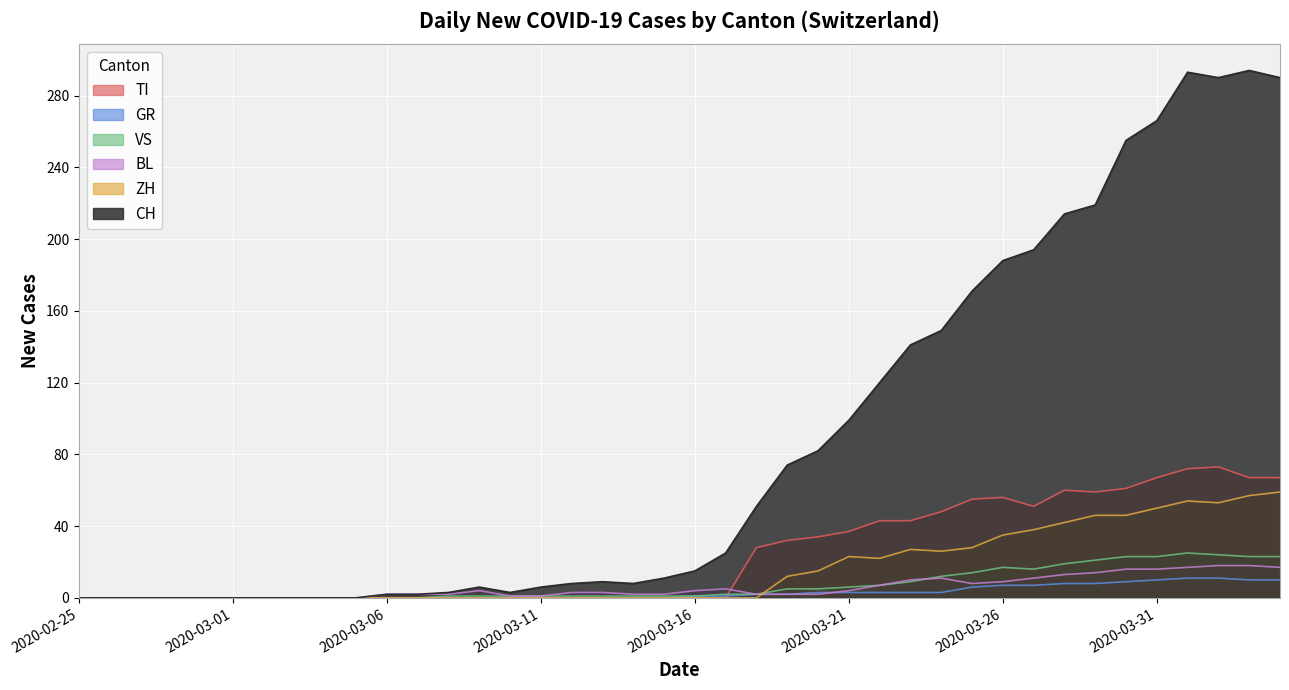

Reading left to right, extract all data points from this chart.

CH: 2020-02-25=0	2020-02-26=0	2020-02-27=0	2020-02-28=0	2020-02-29=0	2020-03-01=0	2020-03-02=0	2020-03-03=0	2020-03-04=0	2020-03-05=0	2020-03-06=2	2020-03-07=2	2020-03-08=3	2020-03-09=6	2020-03-10=3	2020-03-11=6	2020-03-12=8	2020-03-13=9	2020-03-14=8	2020-03-15=11	2020-03-16=15	2020-03-17=25	2020-03-18=51	2020-03-19=74	2020-03-20=82	2020-03-21=99	2020-03-22=120	2020-03-23=141	2020-03-24=149	2020-03-25=171	2020-03-26=188	2020-03-27=194	2020-03-28=214	2020-03-29=219	2020-03-30=255	2020-03-31=266	2020-04-01=293	2020-04-02=290	2020-04-03=294	2020-04-04=290
TI: 2020-02-25=0	2020-02-26=0	2020-02-27=0	2020-02-28=0	2020-02-29=0	2020-03-01=0	2020-03-02=0	2020-03-03=0	2020-03-04=0	2020-03-05=0	2020-03-06=0	2020-03-07=0	2020-03-08=0	2020-03-09=0	2020-03-10=0	2020-03-11=0	2020-03-12=0	2020-03-13=0	2020-03-14=0	2020-03-15=0	2020-03-16=0	2020-03-17=0	2020-03-18=28	2020-03-19=32	2020-03-20=34	2020-03-21=37	2020-03-22=43	2020-03-23=43	2020-03-24=48	2020-03-25=55	2020-03-26=56	2020-03-27=51	2020-03-28=60	2020-03-29=59	2020-03-30=61	2020-03-31=67	2020-04-01=72	2020-04-02=73	2020-04-03=67	2020-04-04=67
GR: 2020-02-25=0	2020-02-26=0	2020-02-27=0	2020-02-28=0	2020-02-29=0	2020-03-01=0	2020-03-02=0	2020-03-03=0	2020-03-04=0	2020-03-05=0	2020-03-06=0	2020-03-07=0	2020-03-08=0	2020-03-09=0	2020-03-10=0	2020-03-11=0	2020-03-12=0	2020-03-13=0	2020-03-14=0	2020-03-15=0	2020-03-16=1	2020-03-17=1	2020-03-18=2	2020-03-19=2	2020-03-20=3	2020-03-21=3	2020-03-22=3	2020-03-23=3	2020-03-24=3	2020-03-25=6	2020-03-26=7	2020-03-27=7	2020-03-28=8	2020-03-29=8	2020-03-30=9	2020-03-31=10	2020-04-01=11	2020-04-02=11	2020-04-03=10	2020-04-04=10
VS: 2020-02-25=0	2020-02-26=0	2020-02-27=0	2020-02-28=0	2020-02-29=0	2020-03-01=0	2020-03-02=0	2020-03-03=0	2020-03-04=0	2020-03-05=0	2020-03-06=0	2020-03-07=0	2020-03-08=1	2020-03-09=1	2020-03-10=1	2020-03-11=1	2020-03-12=1	2020-03-13=1	2020-03-14=1	2020-03-15=1	2020-03-16=1	2020-03-17=2	2020-03-18=2	2020-03-19=5	2020-03-20=5	2020-03-21=6	2020-03-22=7	2020-03-23=9	2020-03-24=12	2020-03-25=14	2020-03-26=17	2020-03-27=16	2020-03-28=19	2020-03-29=21	2020-03-30=23	2020-03-31=23	2020-04-01=25	2020-04-02=24	2020-04-03=23	2020-04-04=23
BL: 2020-02-25=0	2020-02-26=0	2020-02-27=0	2020-02-28=0	2020-02-29=0	2020-03-01=0	2020-03-02=0	2020-03-03=0	2020-03-04=0	2020-03-05=0	2020-03-06=2	2020-03-07=2	2020-03-08=2	2020-03-09=4	2020-03-10=1	2020-03-11=1	2020-03-12=3	2020-03-13=3	2020-03-14=2	2020-03-15=2	2020-03-16=4	2020-03-17=5	2020-03-18=2	2020-03-19=2	2020-03-20=2	2020-03-21=4	2020-03-22=7	2020-03-23=10	2020-03-24=11	2020-03-25=8	2020-03-26=9	2020-03-27=11	2020-03-28=13	2020-03-29=14	2020-03-30=16	2020-03-31=16	2020-04-01=17	2020-04-02=18	2020-04-03=18	2020-04-04=17
ZH: 2020-02-25=0	2020-02-26=0	2020-02-27=0	2020-02-28=0	2020-02-29=0	2020-03-01=0	2020-03-02=0	2020-03-03=0	2020-03-04=0	2020-03-05=0	2020-03-06=0	2020-03-07=0	2020-03-08=0	2020-03-09=0	2020-03-10=0	2020-03-11=0	2020-03-12=0	2020-03-13=0	2020-03-14=0	2020-03-15=0	2020-03-16=0	2020-03-17=0	2020-03-18=0	2020-03-19=12	2020-03-20=15	2020-03-21=23	2020-03-22=22	2020-03-23=27	2020-03-24=26	2020-03-25=28	2020-03-26=35	2020-03-27=38	2020-03-28=42	2020-03-29=46	2020-03-30=46	2020-03-31=50	2020-04-01=54	2020-04-02=53	2020-04-03=57	2020-04-04=59